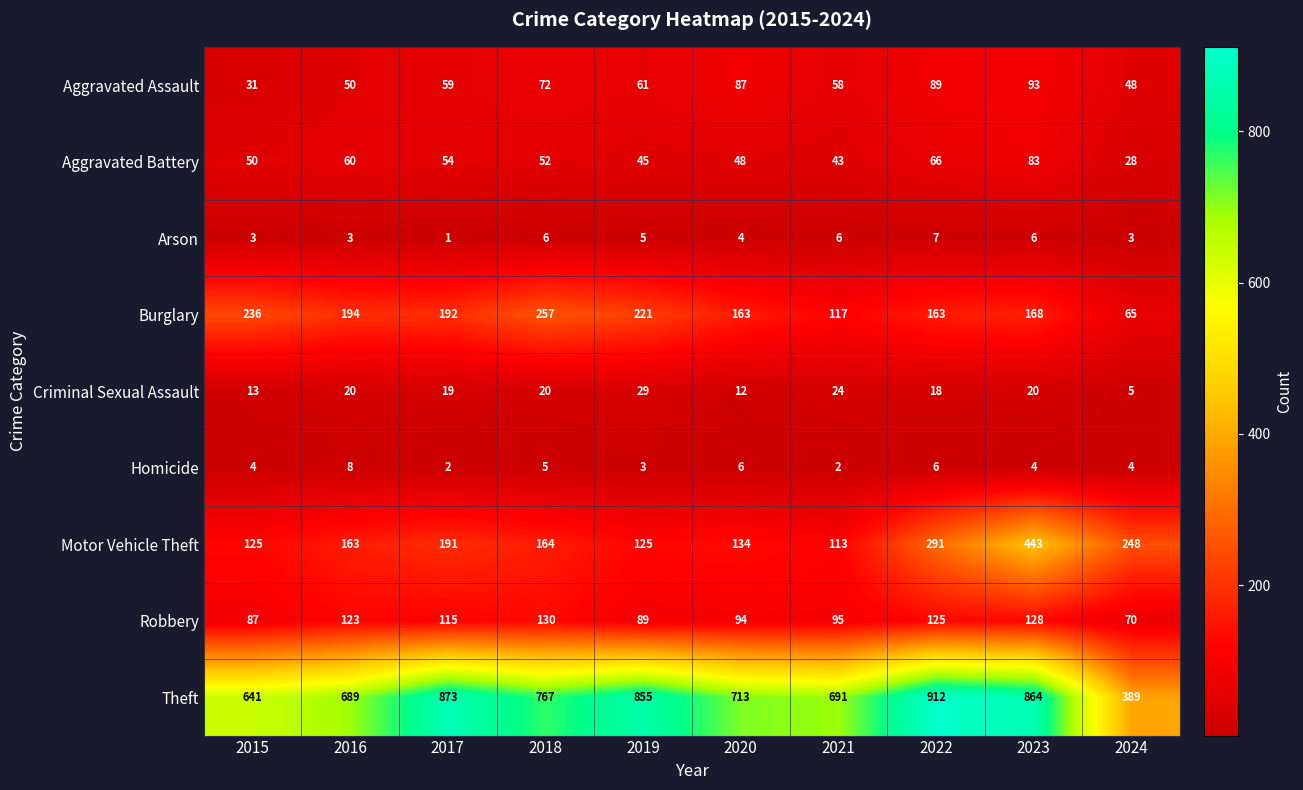

Which series changed the most between 2017 and 2018?

Theft